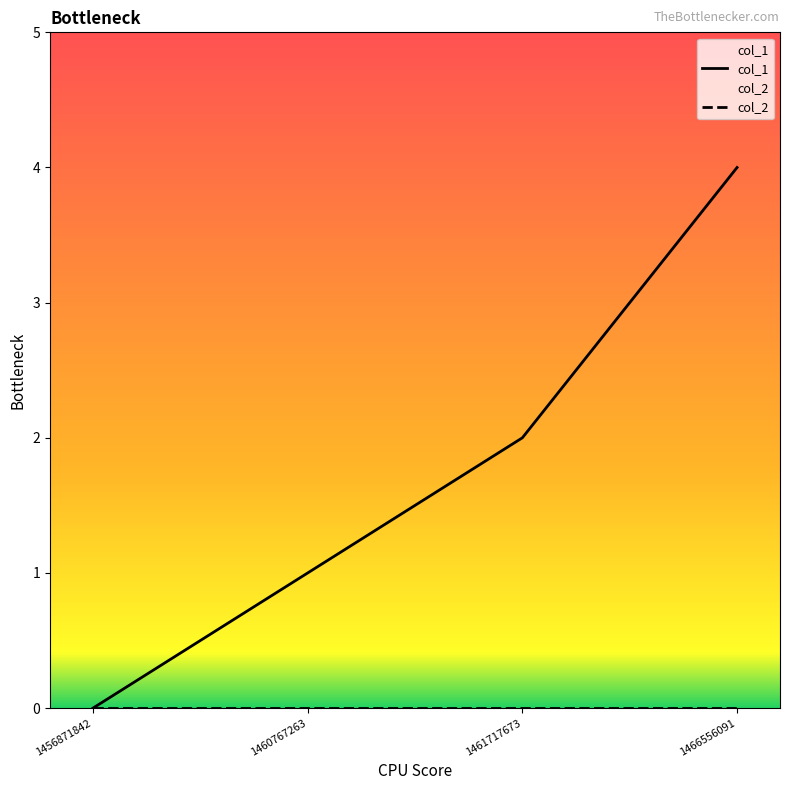

How many distinct data groups are displayed?

2